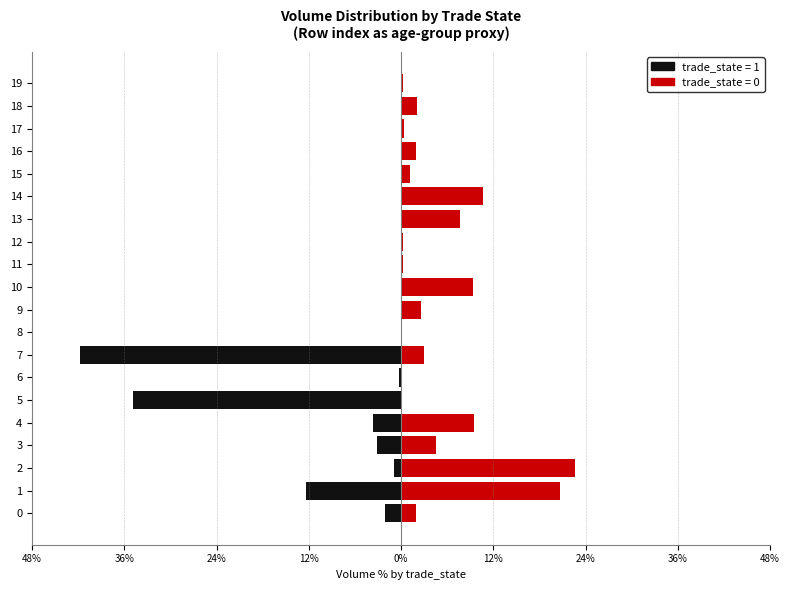

At 18, list the series in order from largest to smallest.

trade_state=0, trade_state=1